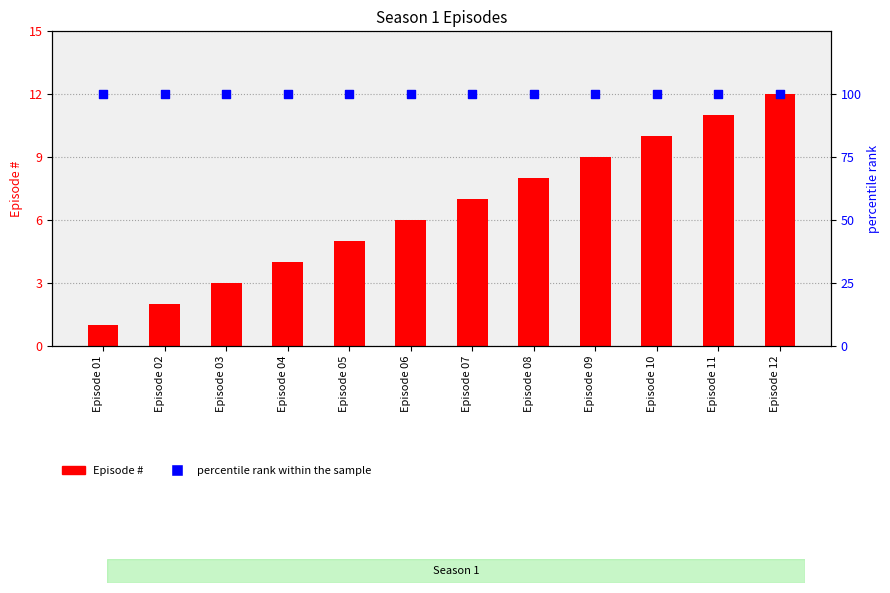

Which series contains the lowest Y value?

Episode #